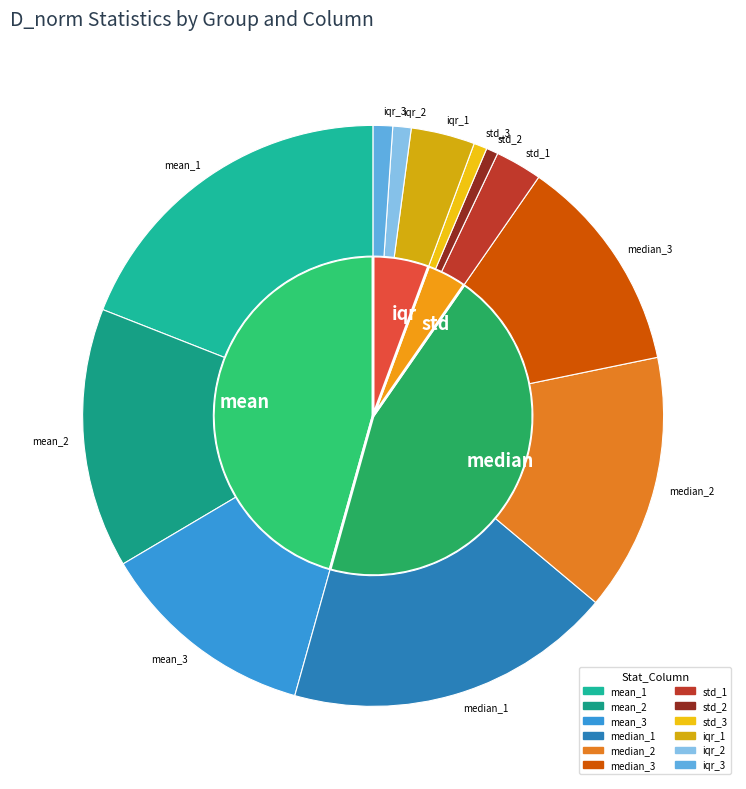

Rank the categories by value from lowest to highest.

std_2, std_3, iqr_2, iqr_3, std_1, iqr_1, median_3, mean_3, median_2, mean_2, median_1, mean_1